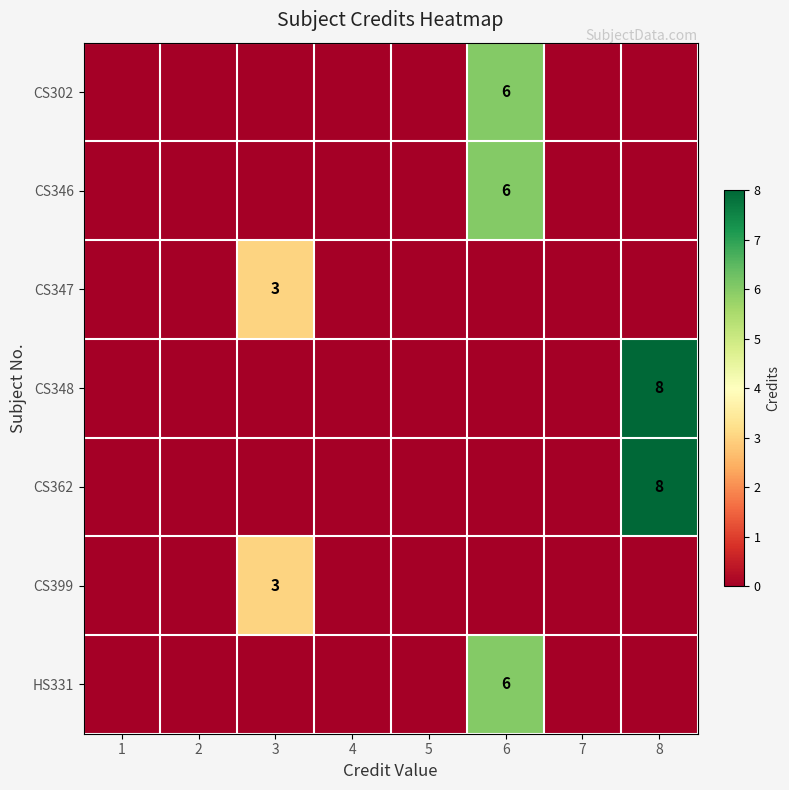

The value of CS347 at 3 is 3. True or false?

True